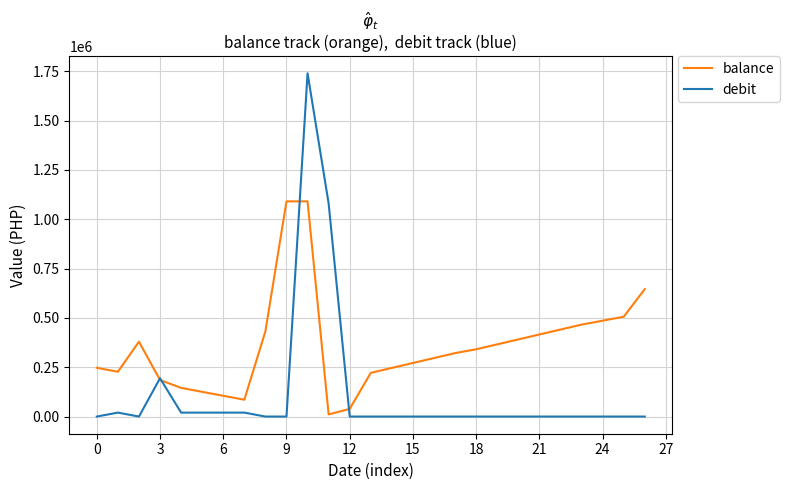

List the series in order of their peak value, highest first.

debit, balance